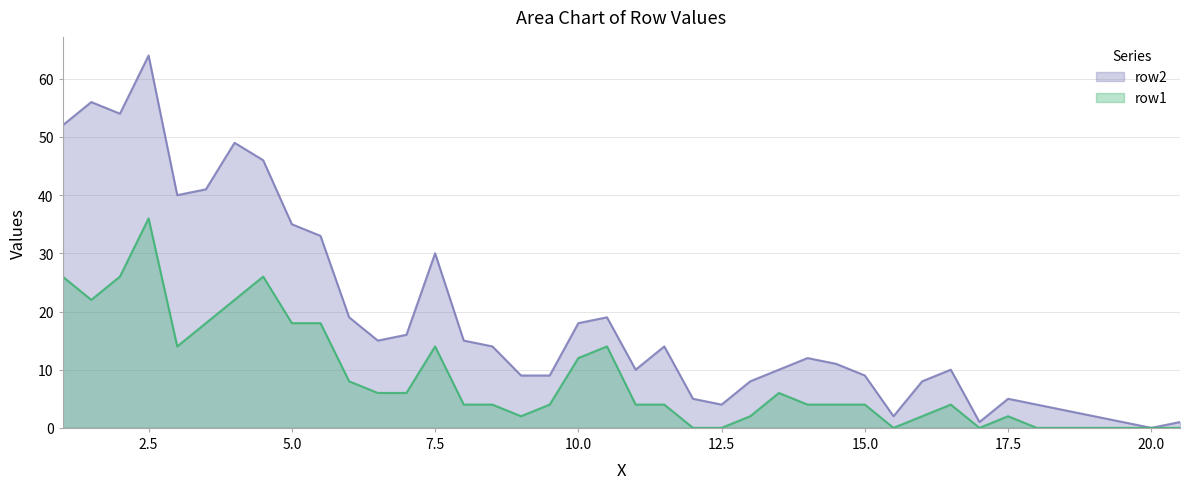

Is the value of row2 at 20.0 greater than the value of row1 at 2.5?

No